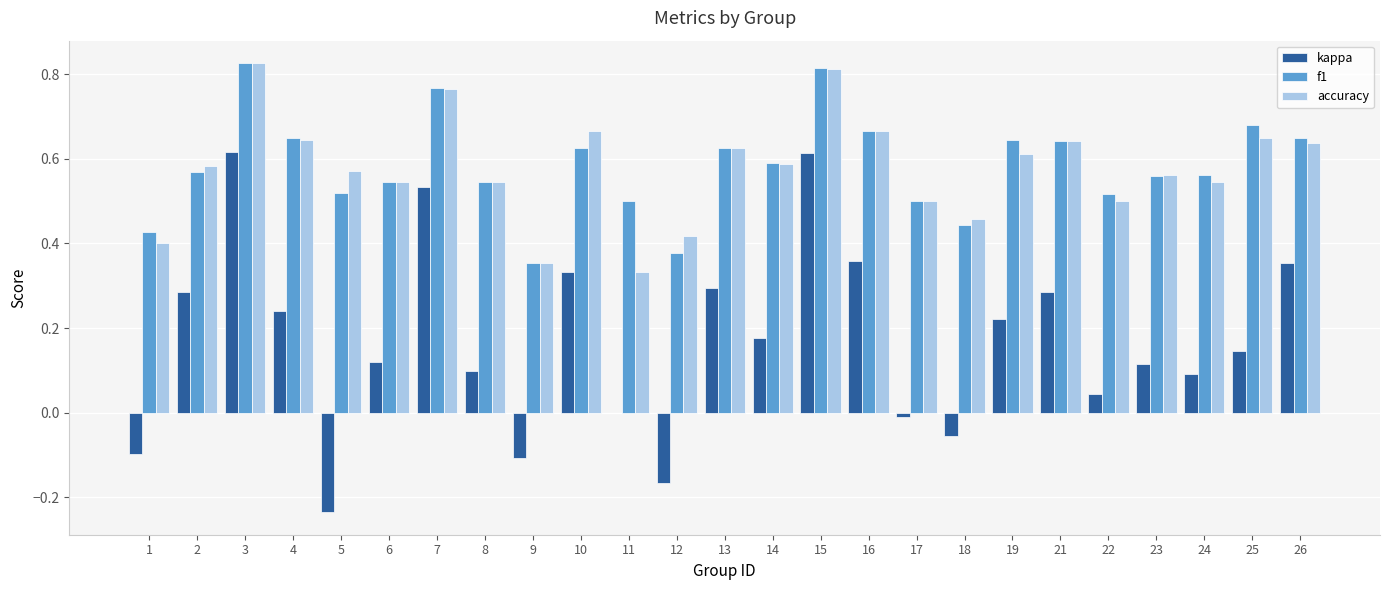

What are all the series names shown in the legend?

kappa, f1, accuracy